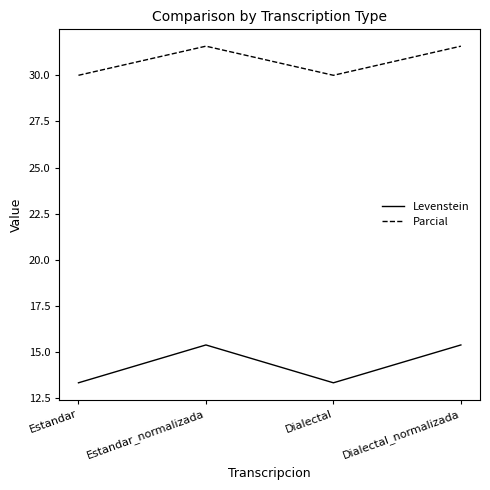

What is the sum of all Parcial values?

123.2